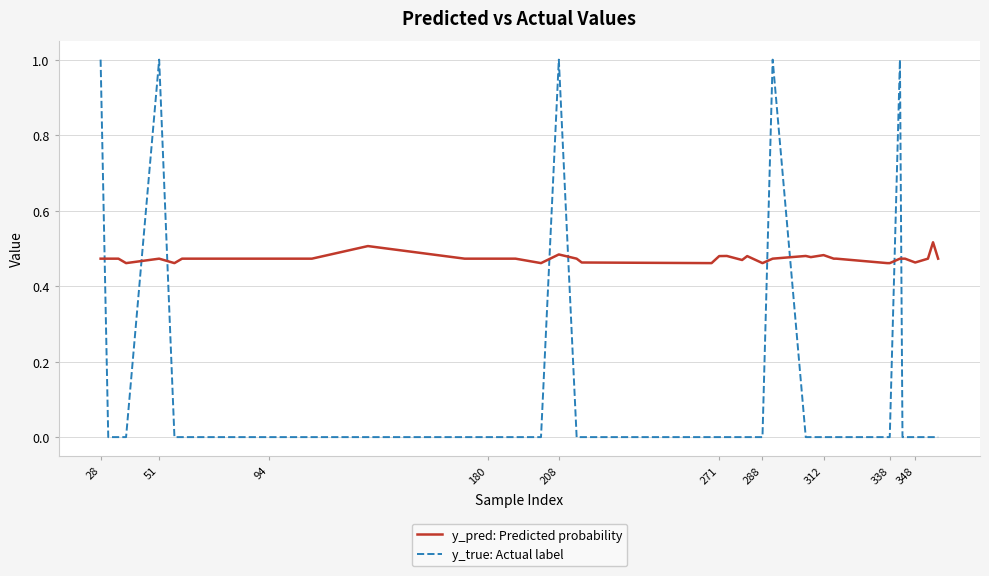

True or false: y_true: Actual label and y_pred: Predicted probability intersect in this chart.

True